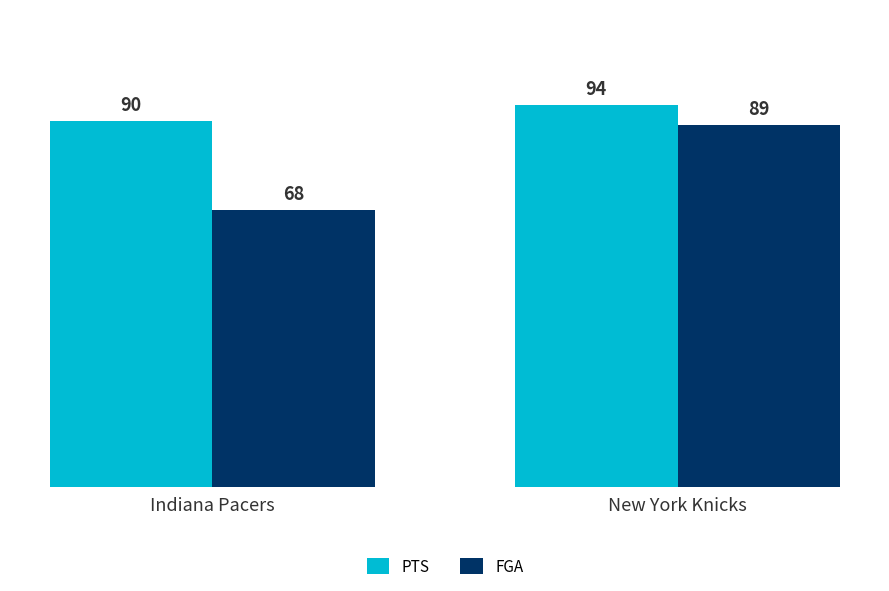

What is the sum of the PTS values at New York Knicks and Indiana Pacers?

184